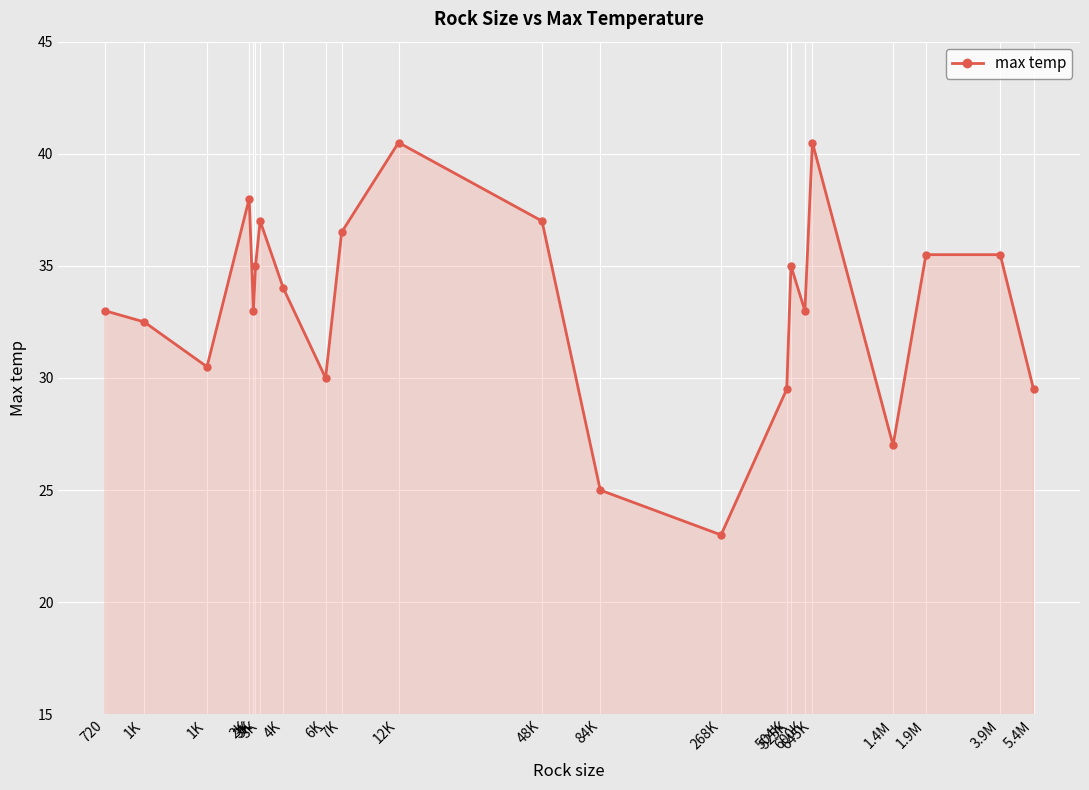

The value at 3K is 37.0. True or false?

True